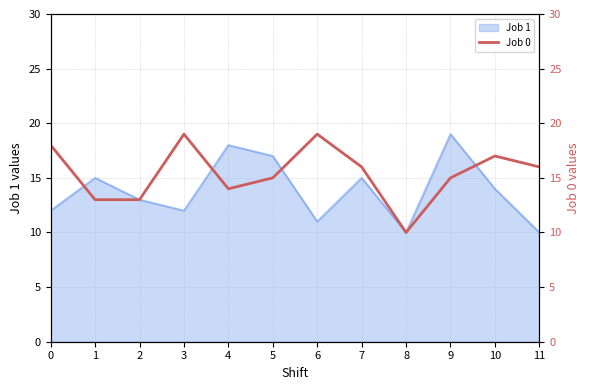

What is the minimum value for Job 1?

10